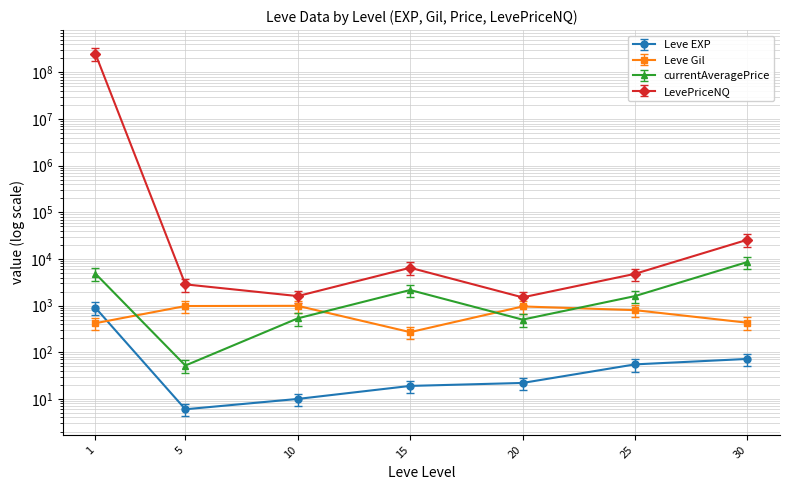

What is the average value of the currentAveragePrice series?

2614.7